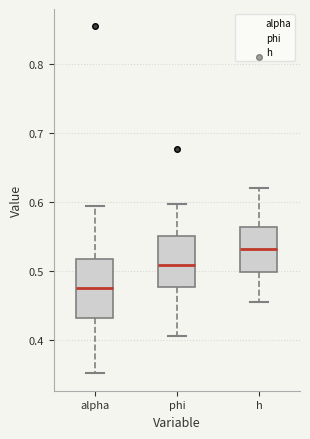

Reading left to right, read every box against the y-axis: the position of its median line, the range the box covers, and the ends of its whiskers. The values are not printed on the chart, so give them approximately, as read against the axis.

alpha: median 0.48, box 0.43 to 0.52, whiskers 0.35 to 0.59
phi: median 0.51, box 0.48 to 0.55, whiskers 0.41 to 0.60
h: median 0.53, box 0.50 to 0.56, whiskers 0.46 to 0.62